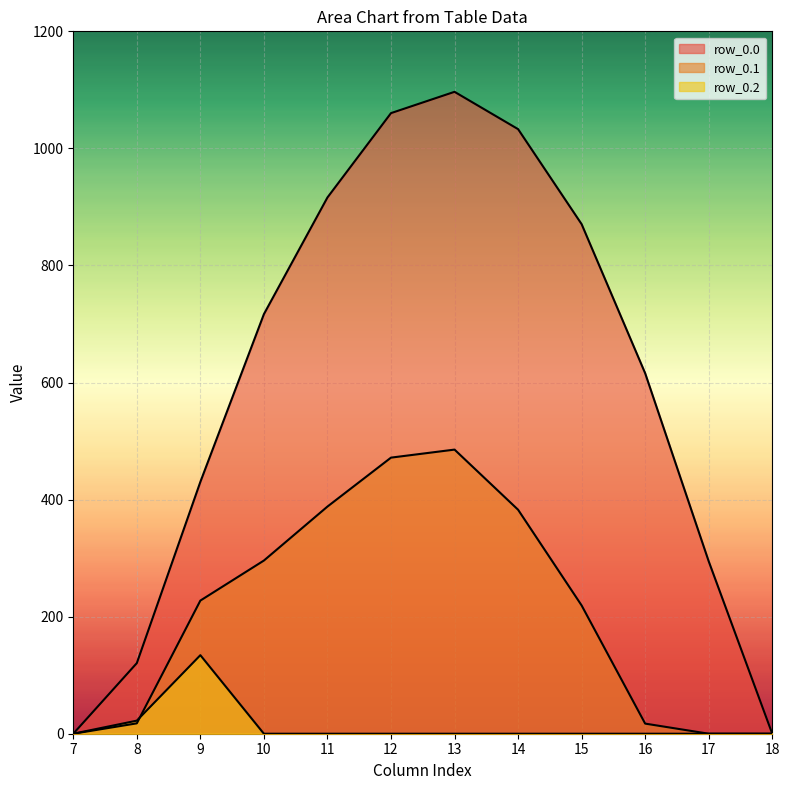

At 8, list the series in order from smallest to largest.

row_0.1, row_0.2, row_0.0